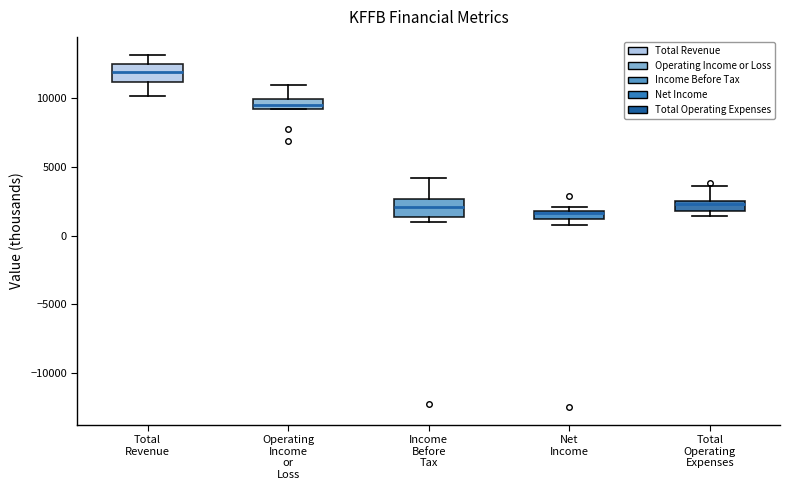

Where is the lower edge of the box for Income Before Tax on the y-axis? The values are not printed on the chart, so give them approximately, as read against the axis.

1500